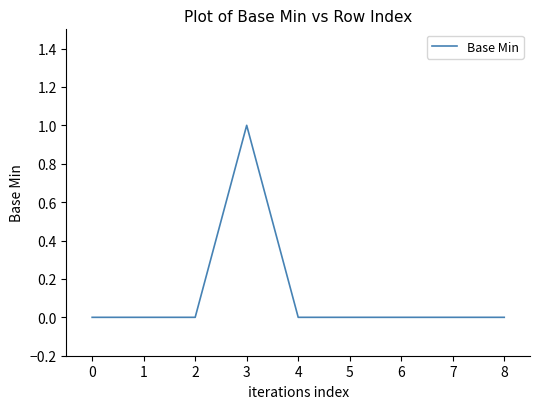

The value at 3 is 0. True or false?

False